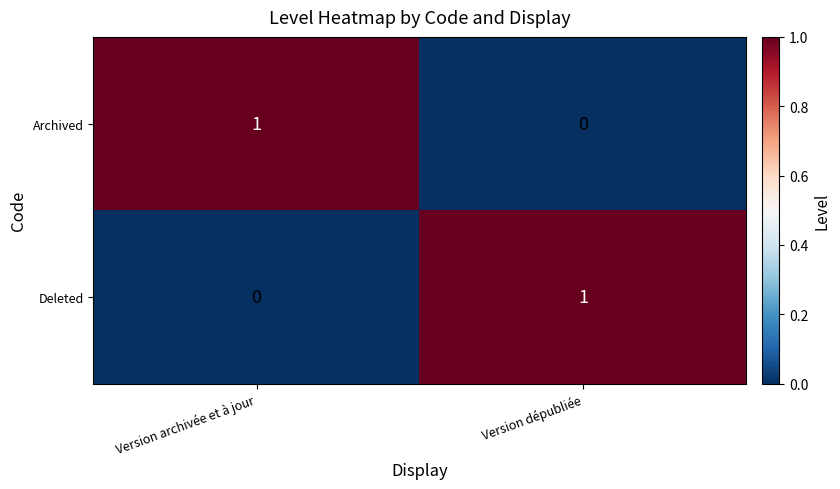

Reading right to left, list all the values displayed in this chart.

Archived: Version dépubliée=0	Version archivée et à jour=1
Deleted: Version dépubliée=1	Version archivée et à jour=0